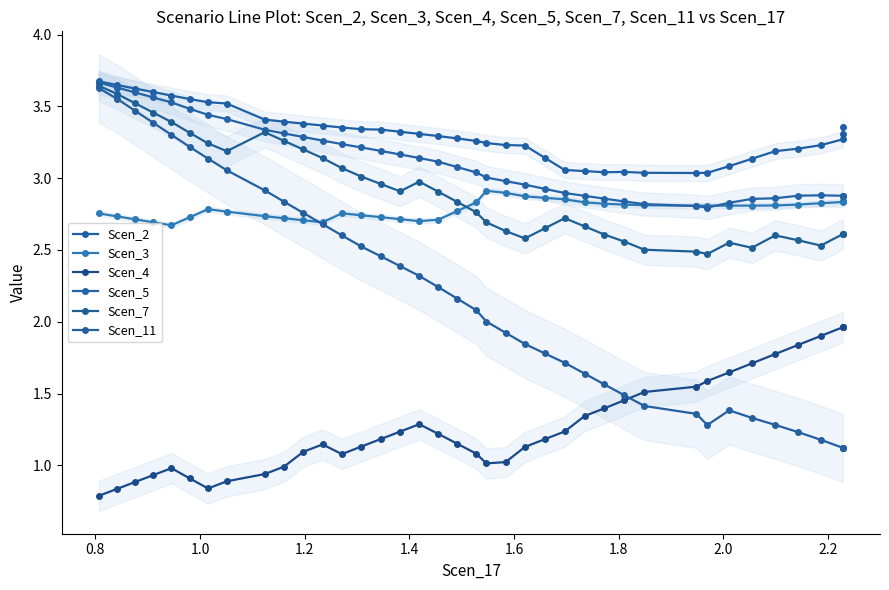

True or false: Scen_11 and Scen_2 cross at least once.

False